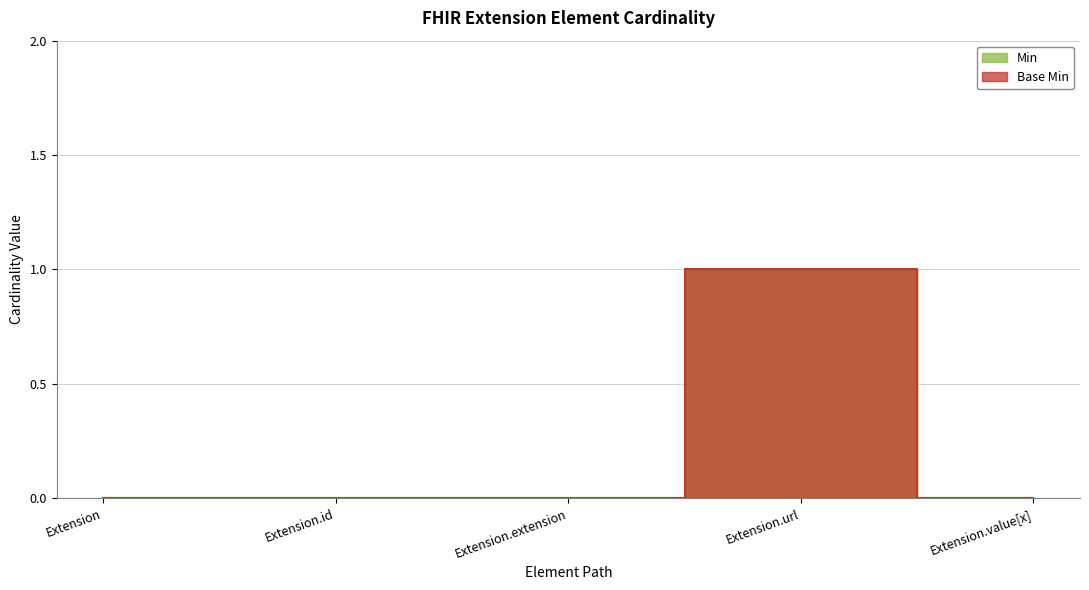

True or false: Min and Base Min cross at least once.

False